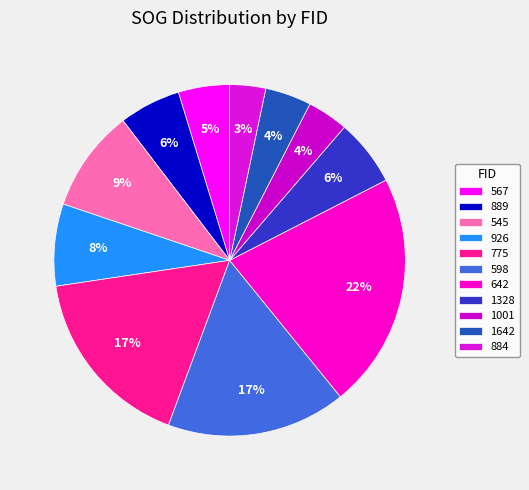

To the nearest percent, what is the difference between the 1328 and 642 slice percentages?

16%